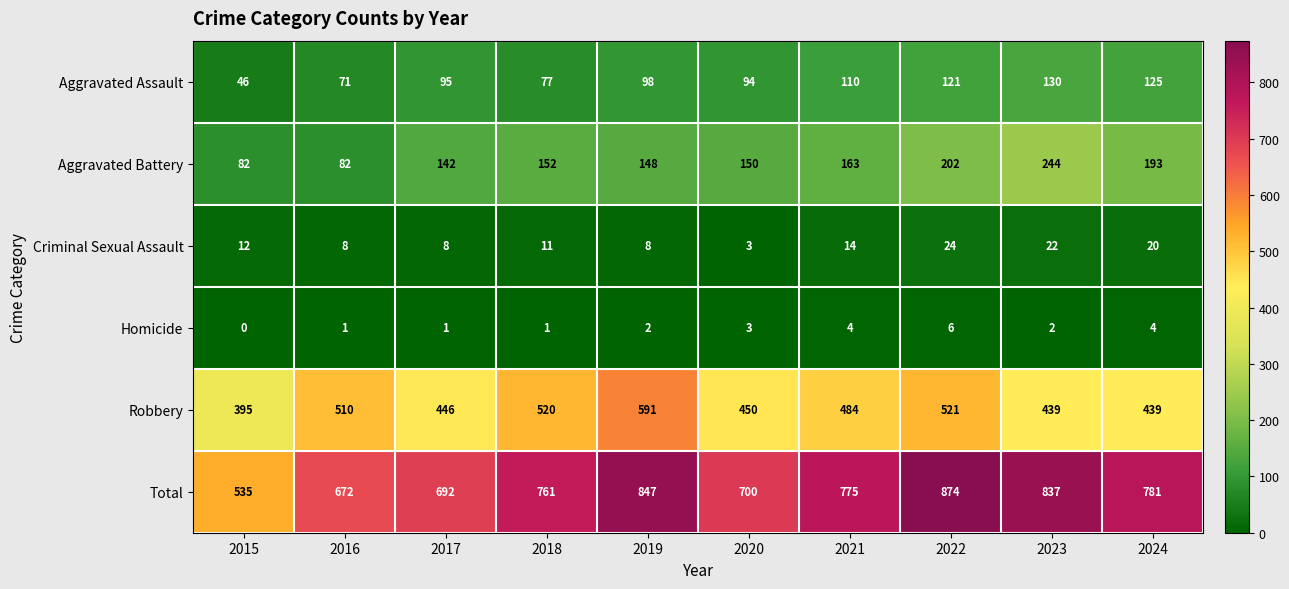

Is it true that Homicide equals 1 at 2016?

True